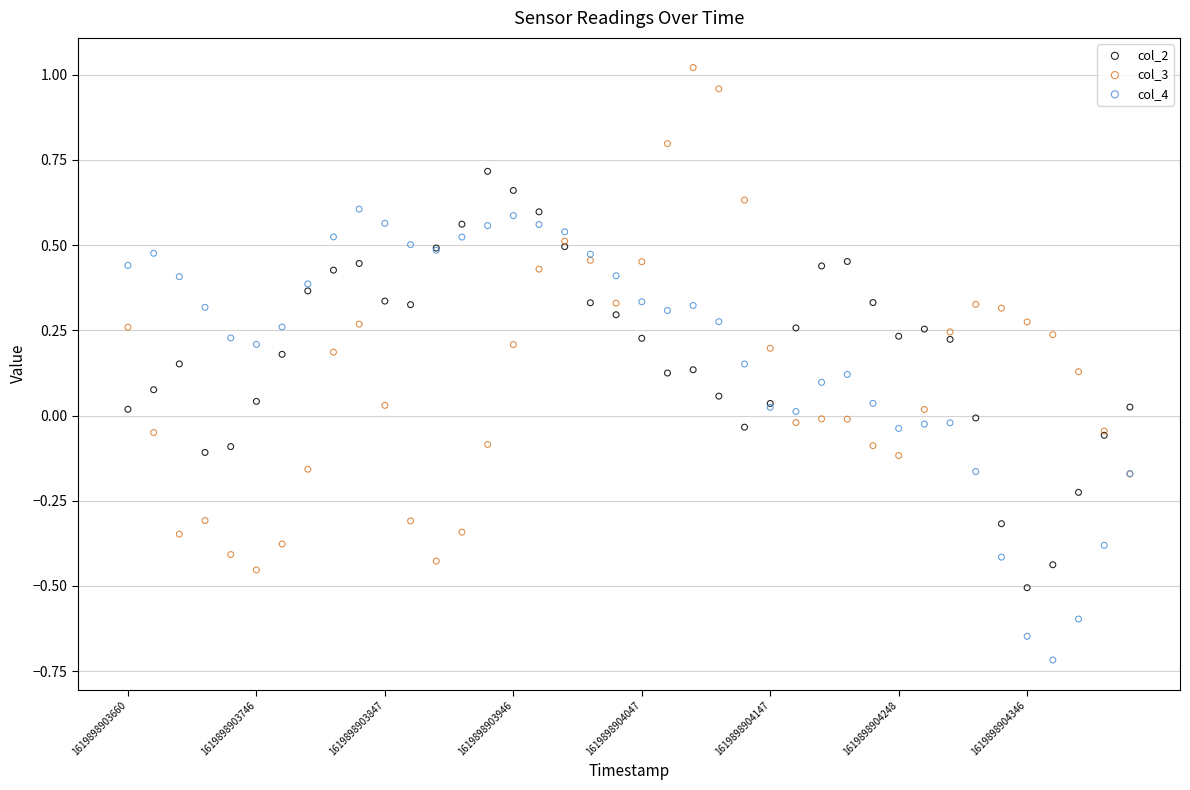

Which series contains the lowest Y value?

col_4